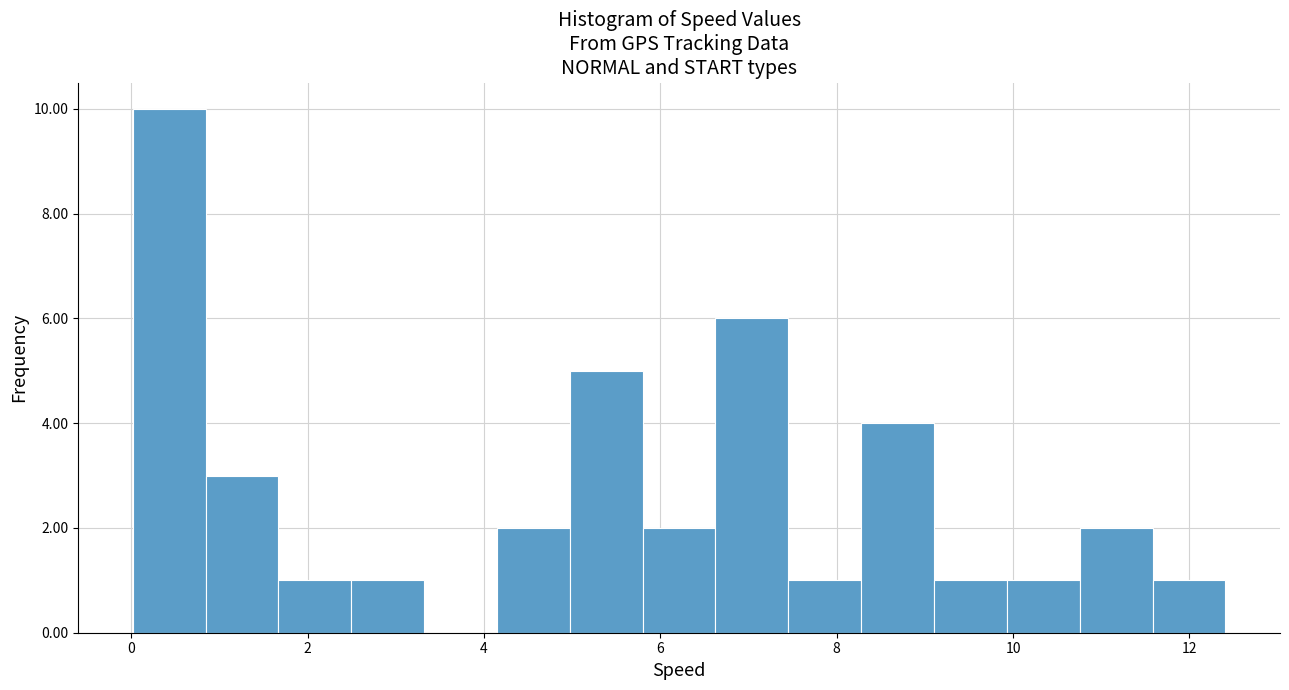

Reading left to right, transcribe this chart: for each bar, give the range it covers on the x-axis and its height. Neither the bar edges nor the heights are printed on the chart, so give them approximately, as read against the axes.

0.0 to 0.8: 10
0.8 to 1.6: 3
1.6 to 2.4: 1
2.4 to 3.4: 1
3.4 to 4.2: 0
4.2 to 5.0: 2
5.0 to 5.8: 5
5.8 to 6.6: 2
6.6 to 7.4: 6
7.4 to 8.2: 1
8.2 to 9.2: 4
9.2 to 10.0: 1
10.0 to 10.8: 1
10.8 to 11.6: 2
11.6 to 12.4: 1